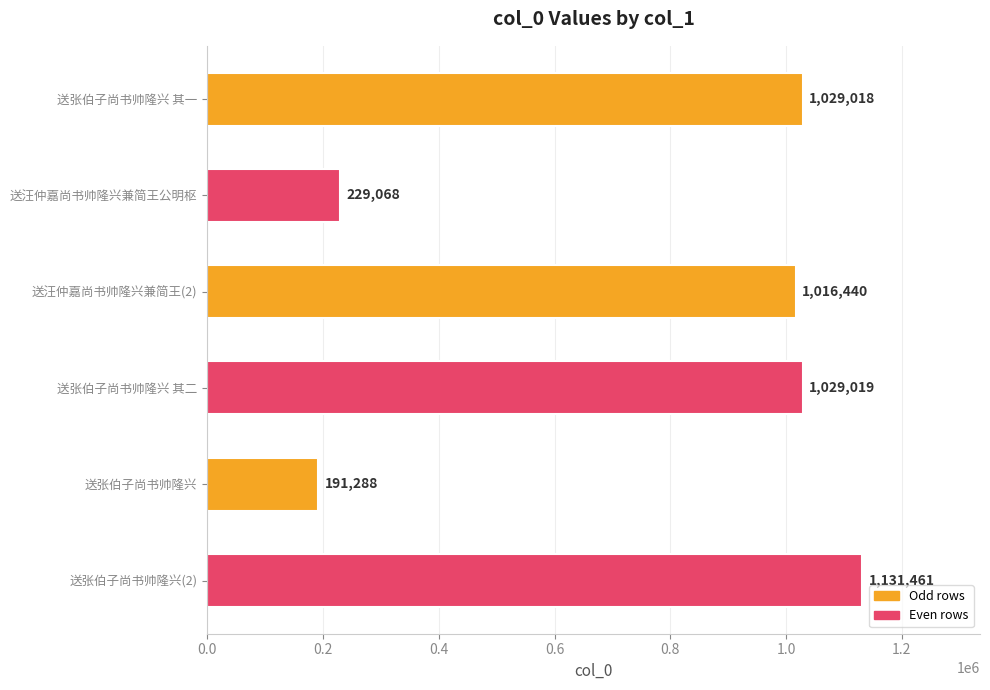

What position from the top is 送汪仲嘉尚书帅隆兴兼简王公明枢?

2